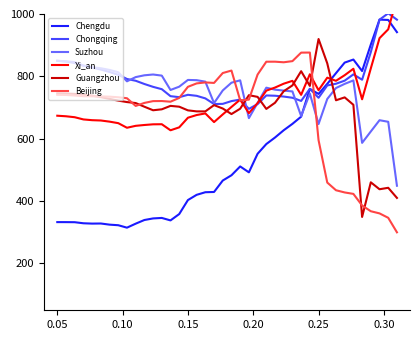

What is the maximum value for Guangzhou?

919.8